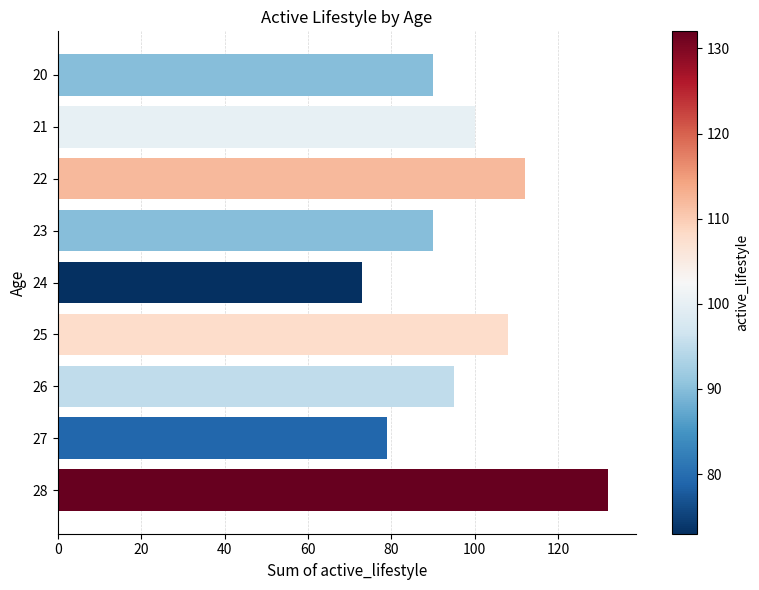

What is the average value?

98